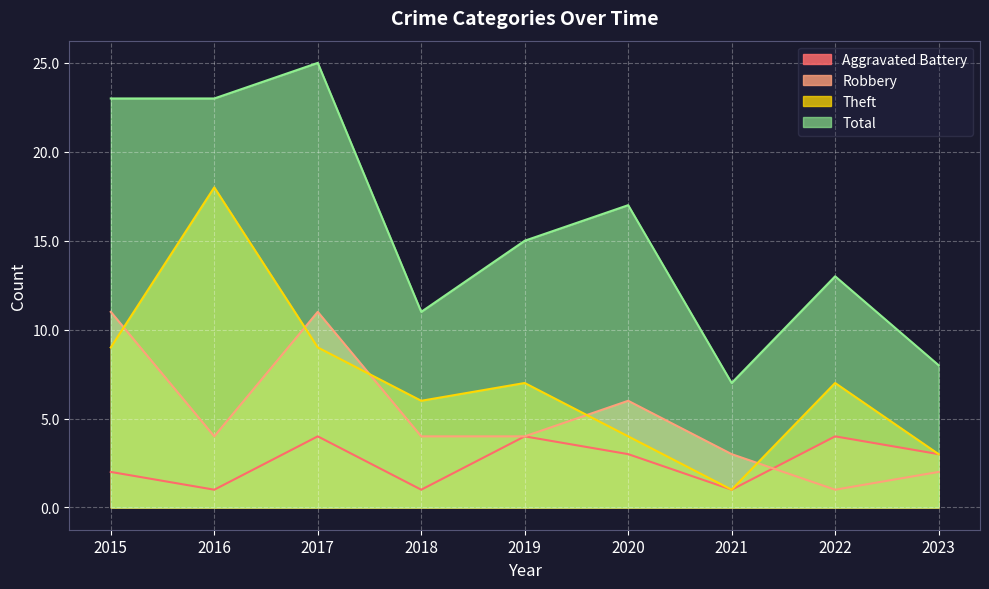

Does the chart display data point markers on the line(s)?

No